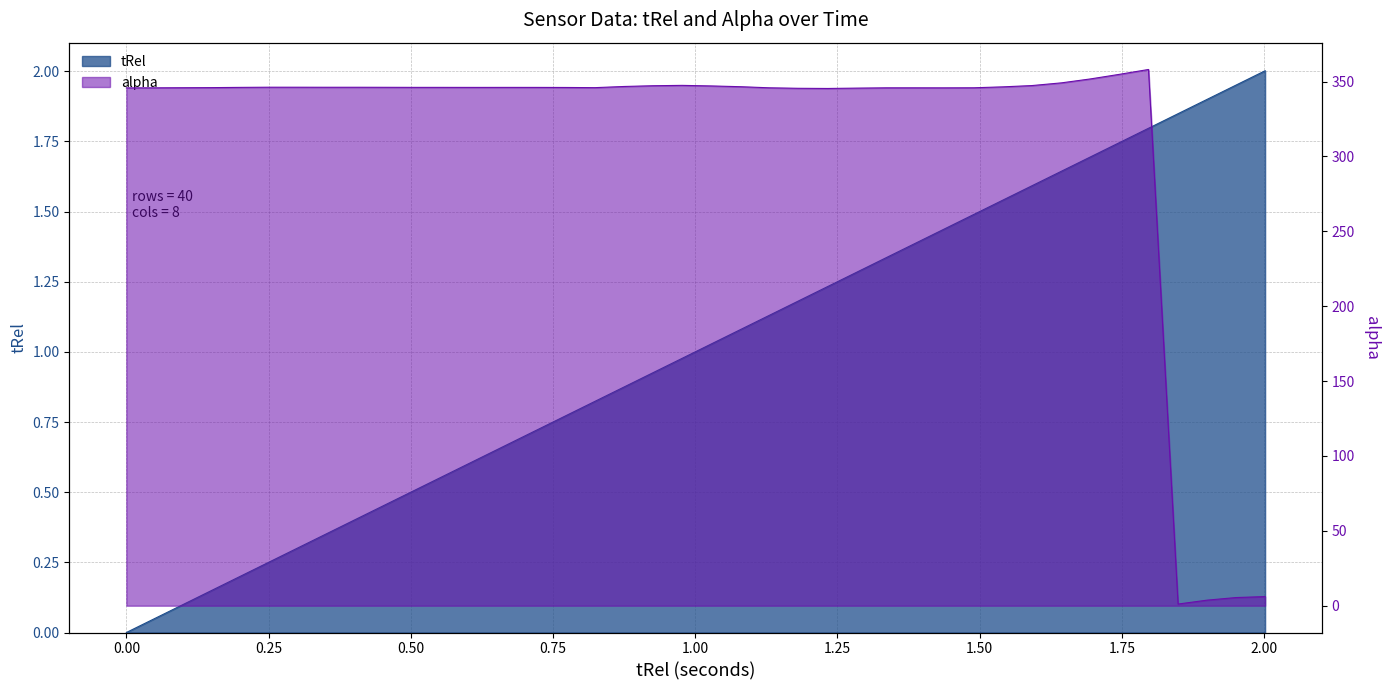

Reading left to right, what are all the values shown in this chart?

tRel: 0.0	0.0	0.1	0.1	0.2	0.3	0.3	0.4	0.4	0.5	0.5	0.6	0.6	0.7	0.7	0.8	0.8	0.9	0.9	1.0	1.0	1.1	1.1	1.2	1.2	1.3	1.3	1.4	1.4	1.5	1.5	1.6	1.6	1.7	1.7	1.8	1.8	1.9	2.0	2.0
alpha: 345.8	345.8	345.9	346.0	346.1	346.2	346.2	346.2	346.2	346.2	346.1	346.1	346.1	346.1	346.1	346.1	346.0	346.7	347.2	347.5	347.1	346.6	345.9	345.5	345.4	345.6	345.8	345.8	345.8	345.9	346.5	347.3	349.2	351.8	354.8	358.1	1.1	3.7	5.5	6.1